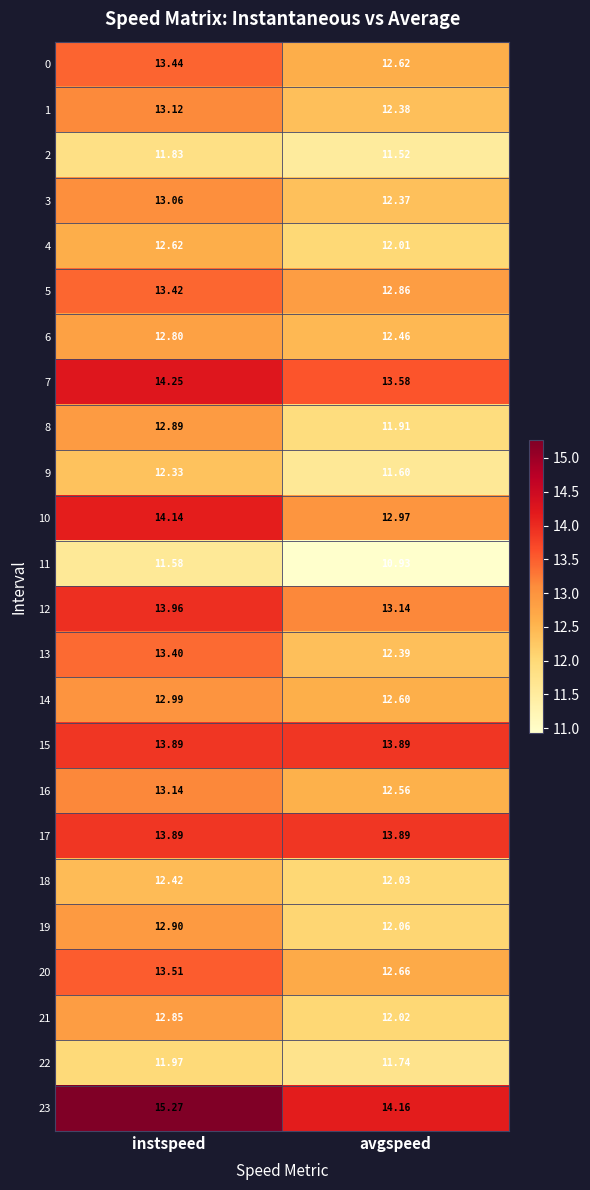

How many values in the 10 series are below 14?

1